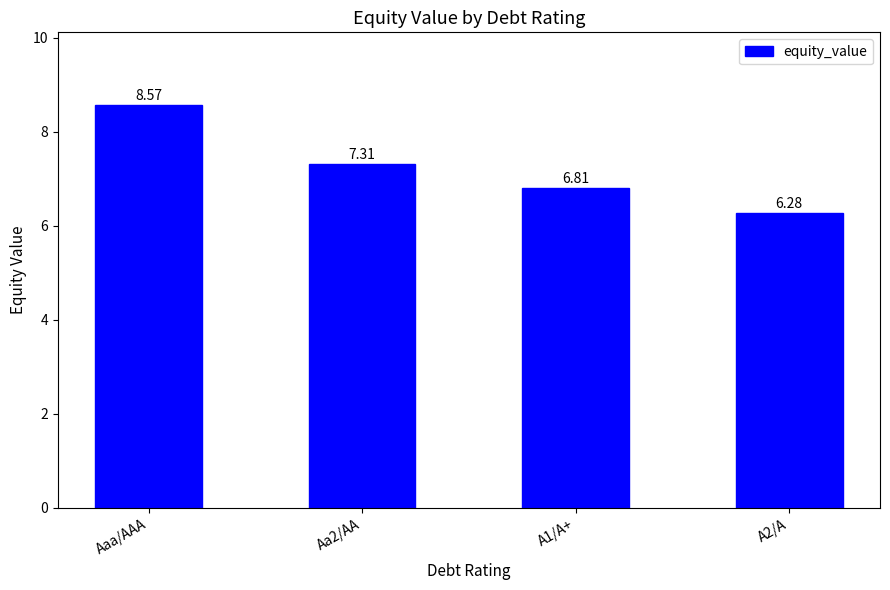

True or false: the data shows 15.3 at Aaa/AAA.

False